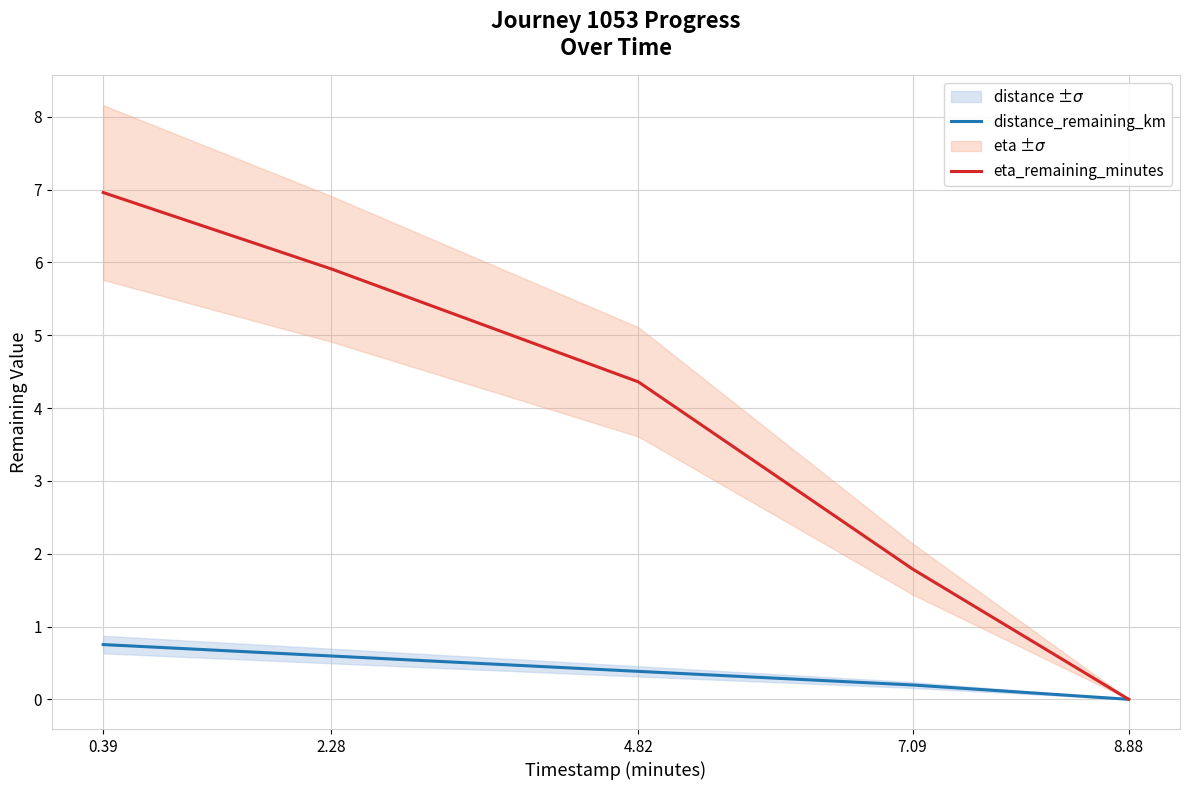

Rank the series by their maximum value, from lowest to highest.

distance_remaining_km, eta_remaining_minutes